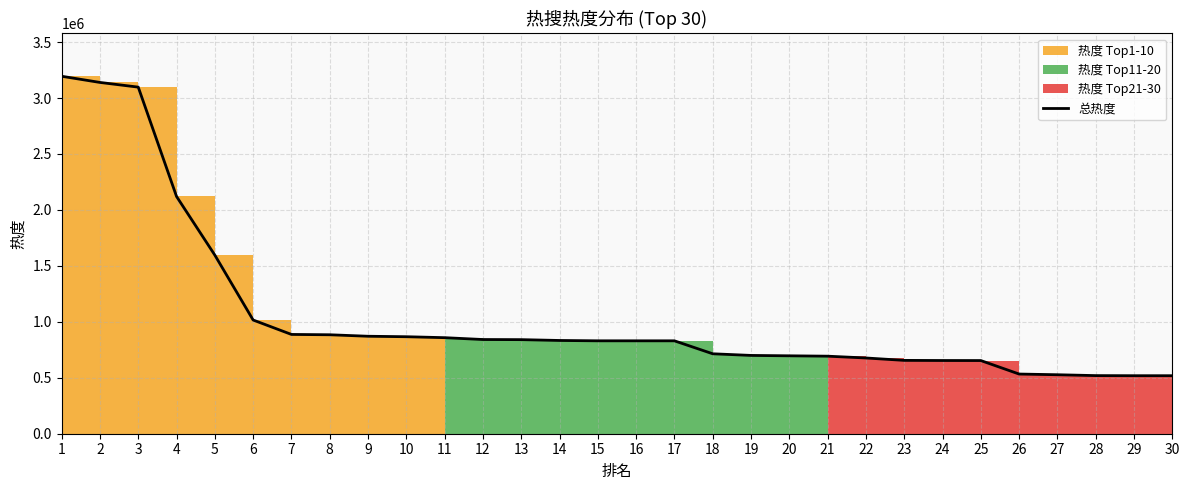

How many lines are shown in the chart?

1